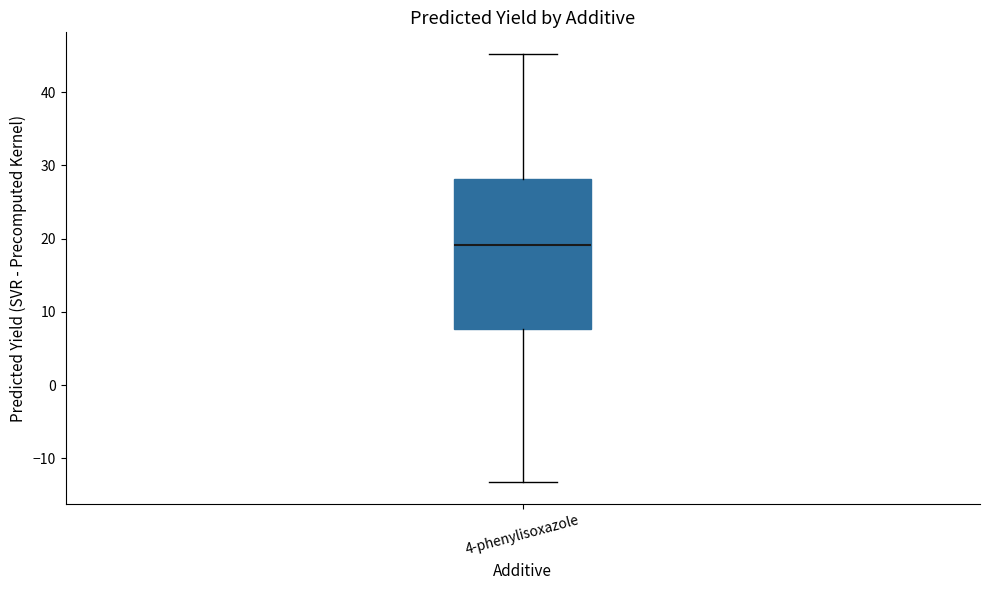

Where is the upper edge of the box for 4-phenylisoxazole on the y-axis? The values are not printed on the chart, so give them approximately, as read against the axis.

28